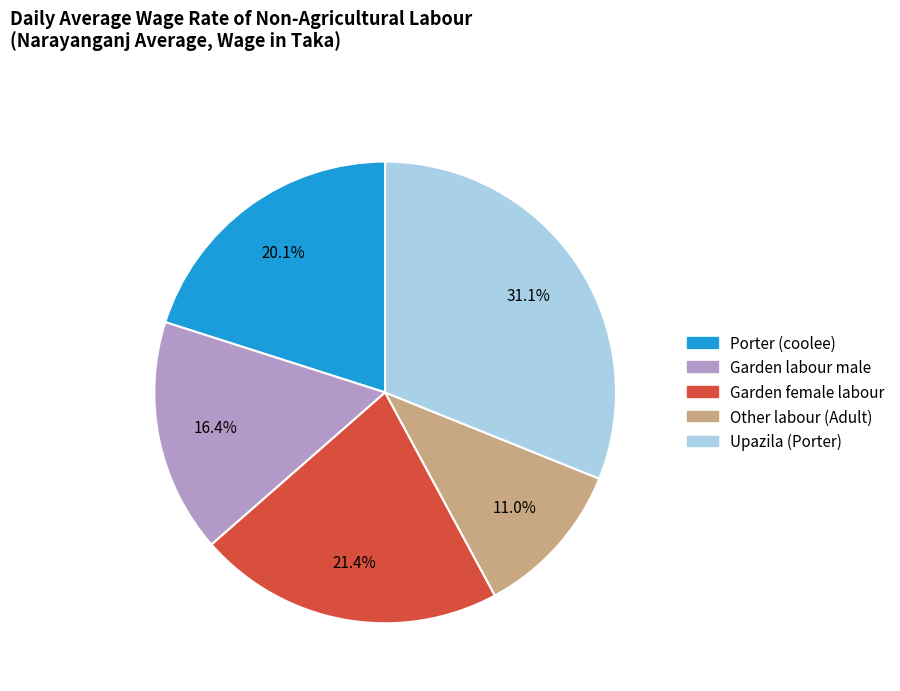

Which slice is the smallest?

Other labour (Adult)